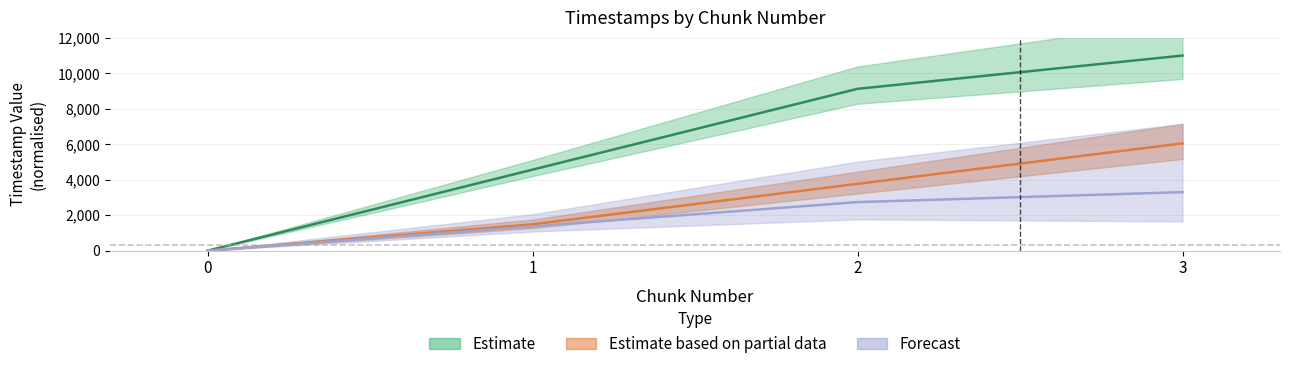

Reading left to right, list all the values displayed in this chart.

last_timestamp: 0.0	1370.3	2737.2	3300.0
system_time: 0.0	1485.6	3768.2	6050.0
changed_timestamp: 0.0	4567.5	9124.0	11000.0